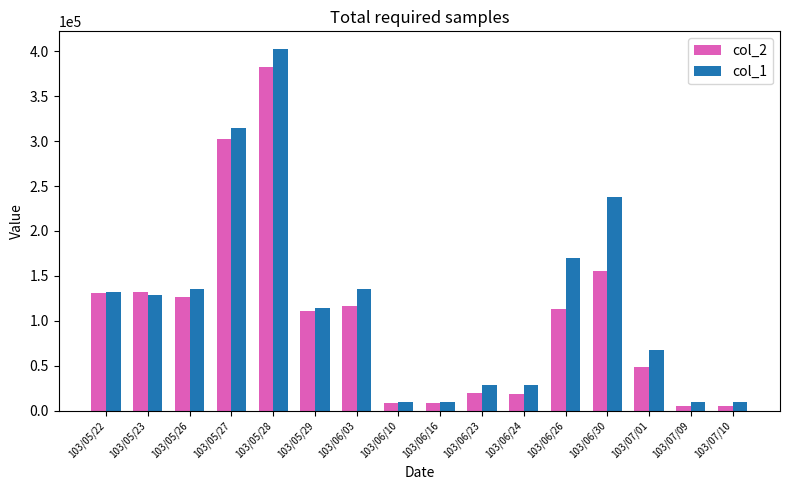

At which label does col_1 reach its peak?

103/05/28